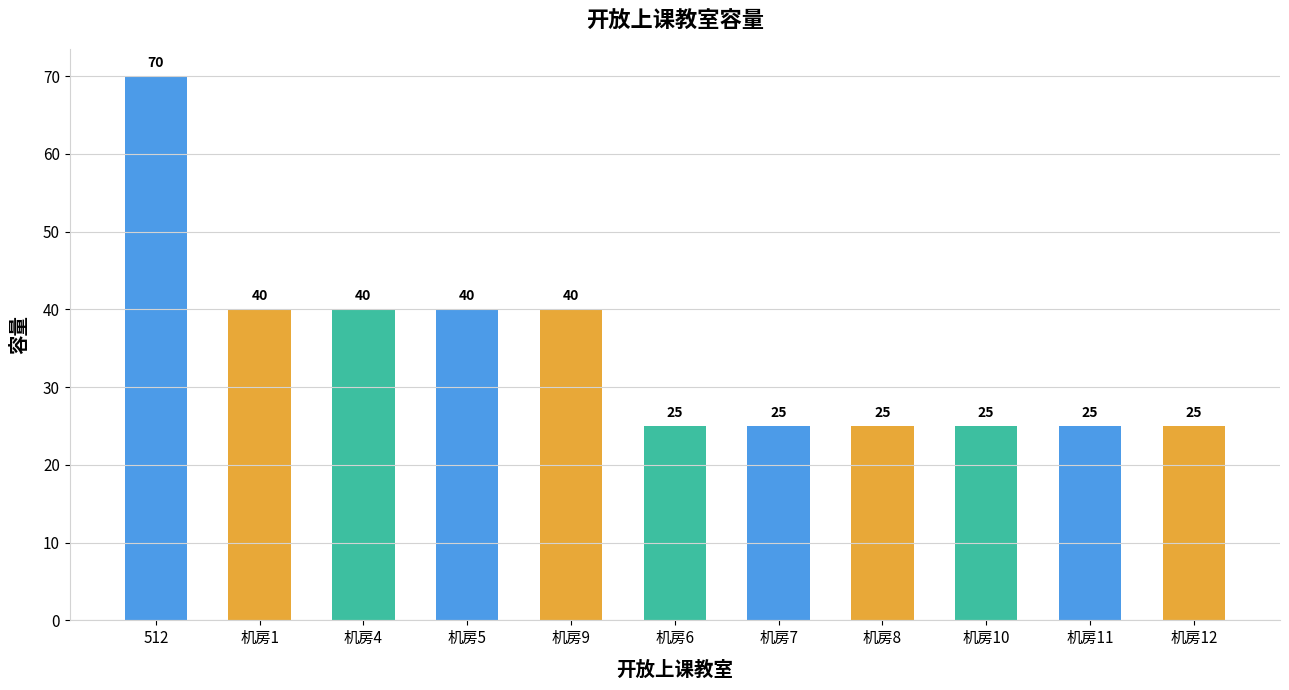

True or false: the data shows 25 at 机房11.

True